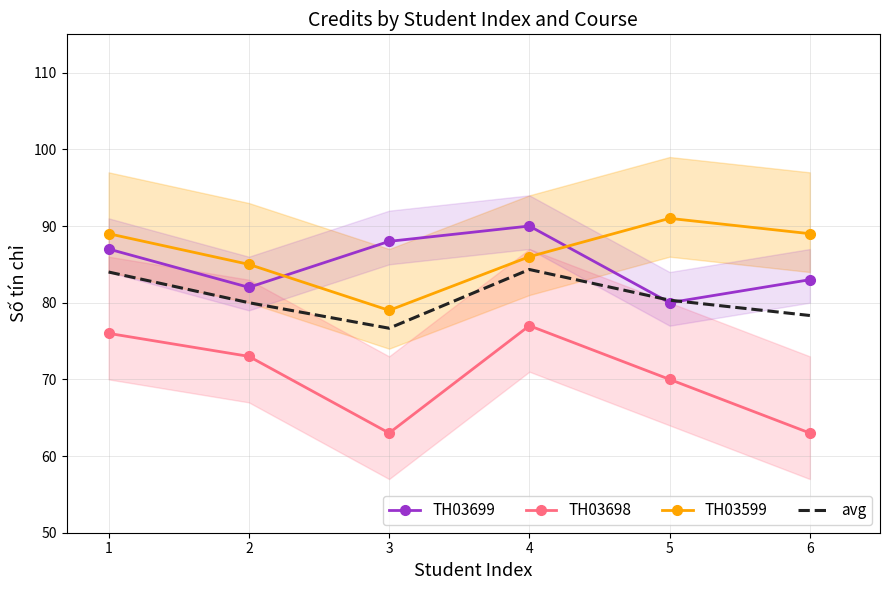

How many lines are shown in the chart?

4